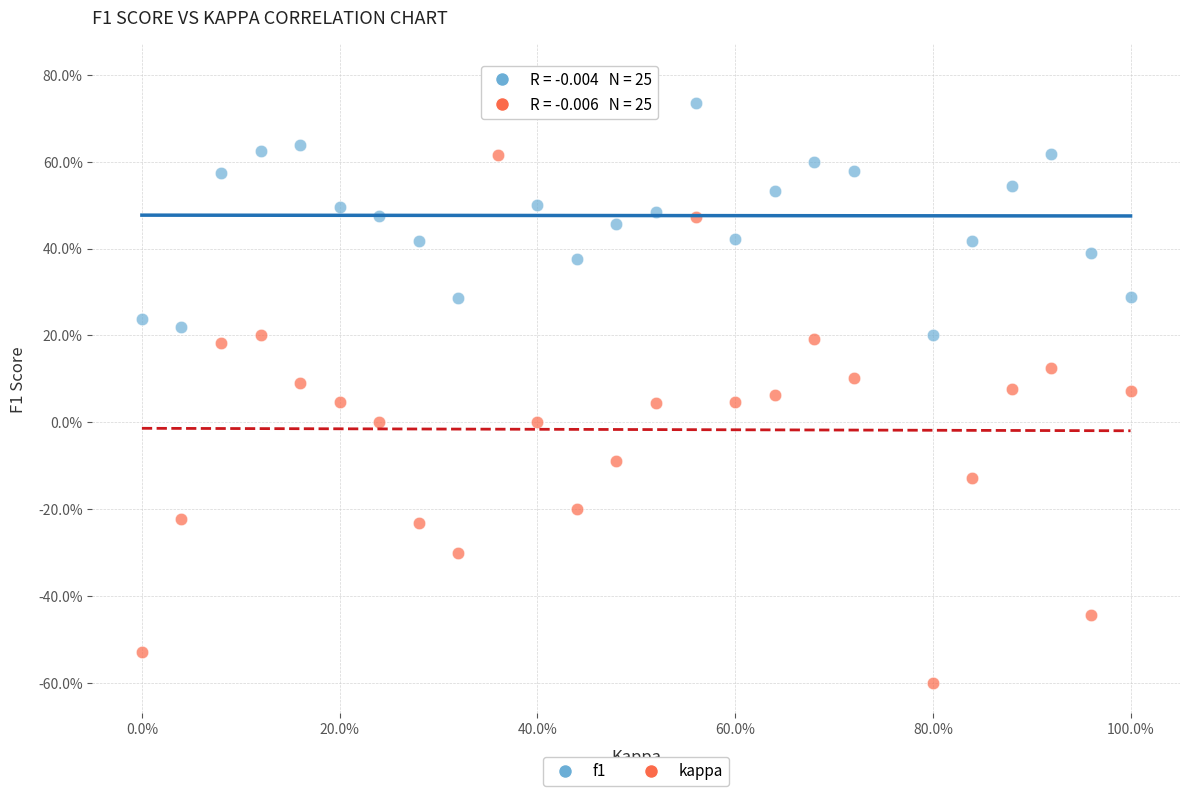

Which series reaches the minimum Y coordinate?

kappa